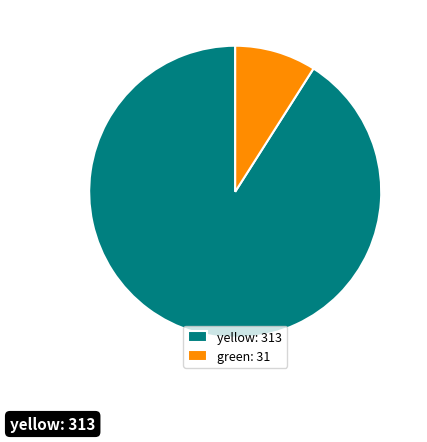

True or false: green accounts for 62% of the total.

False